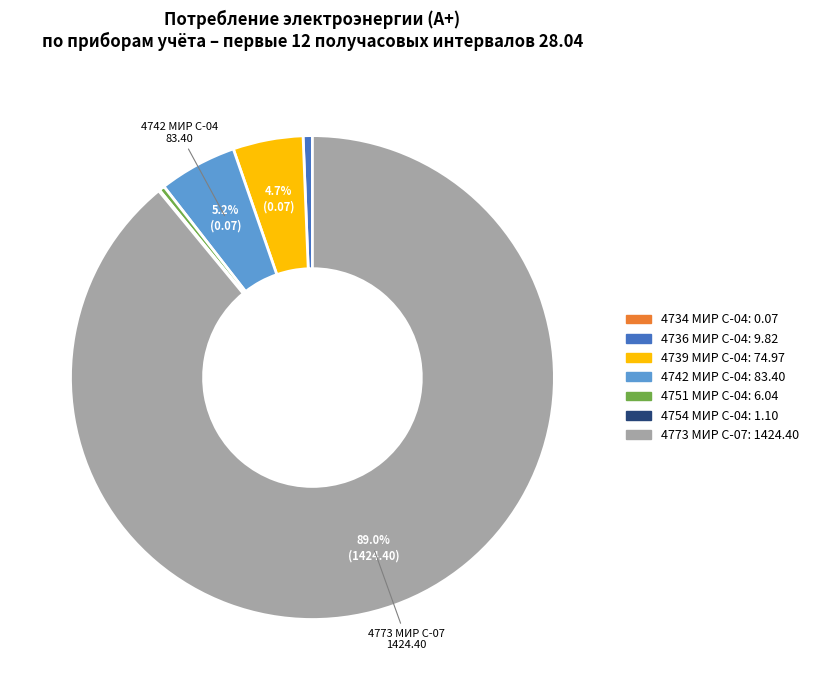

Does any single category account for the majority?

Yes